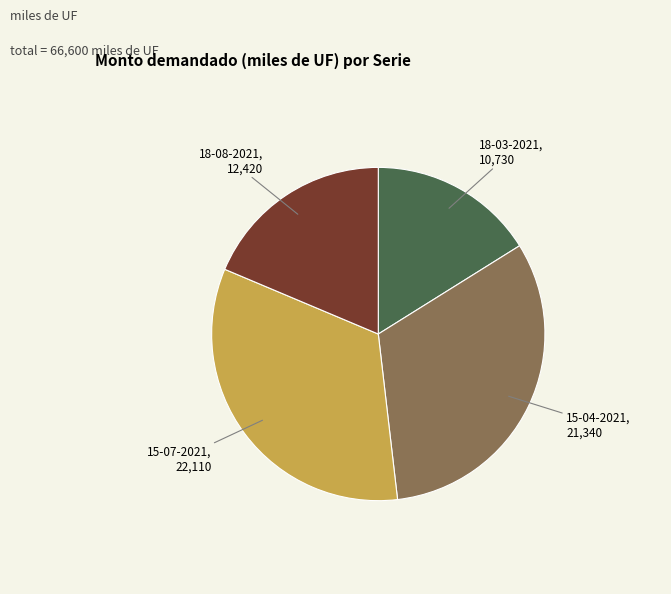

How many segments does this pie chart have?

4